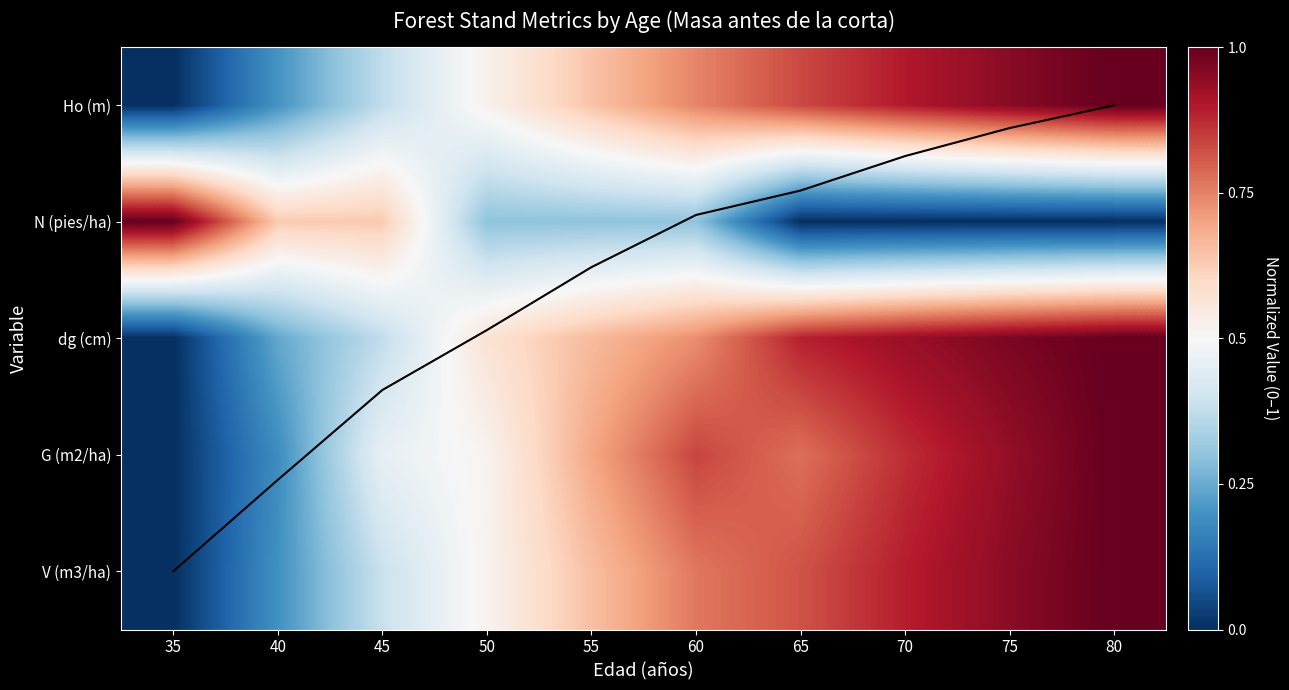

Is it true that Ho (m) equals 0.6 at 55?

True